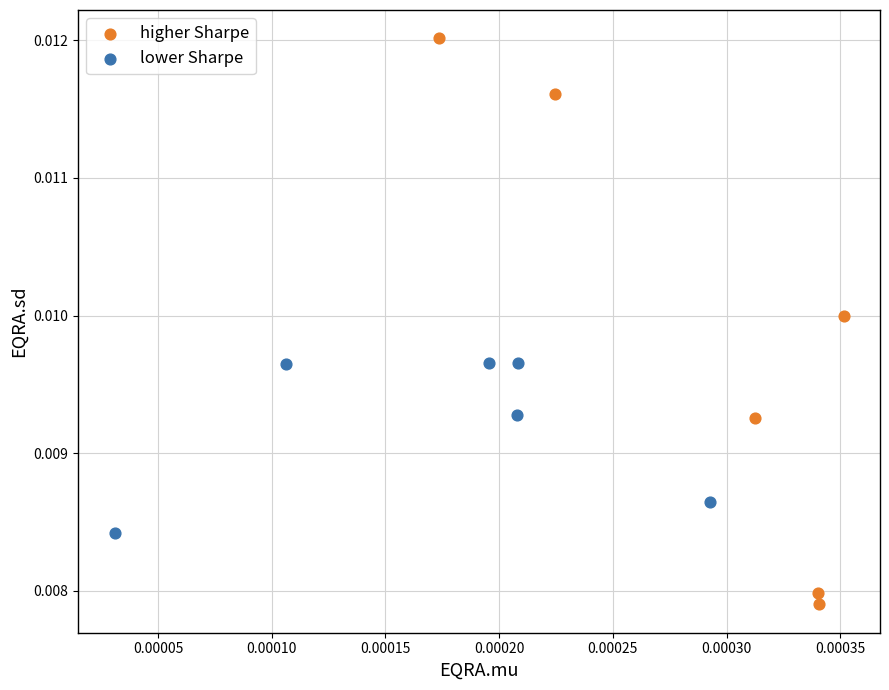

Which series contains the highest Y value?

higher Sharpe